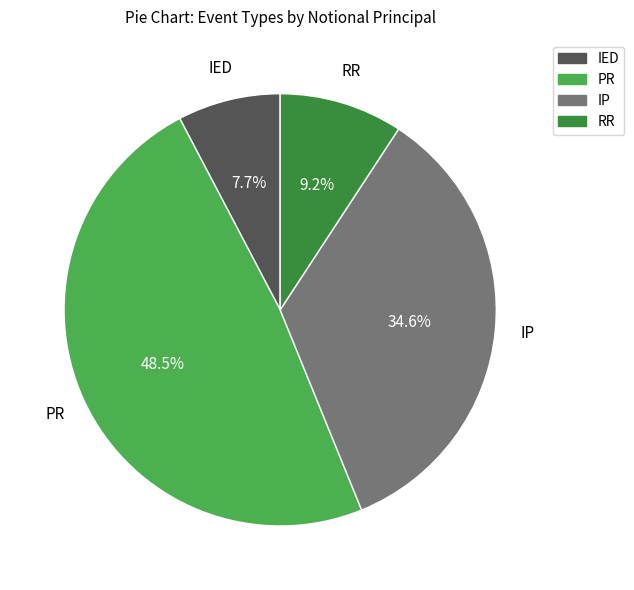

How many segments does this pie chart have?

4